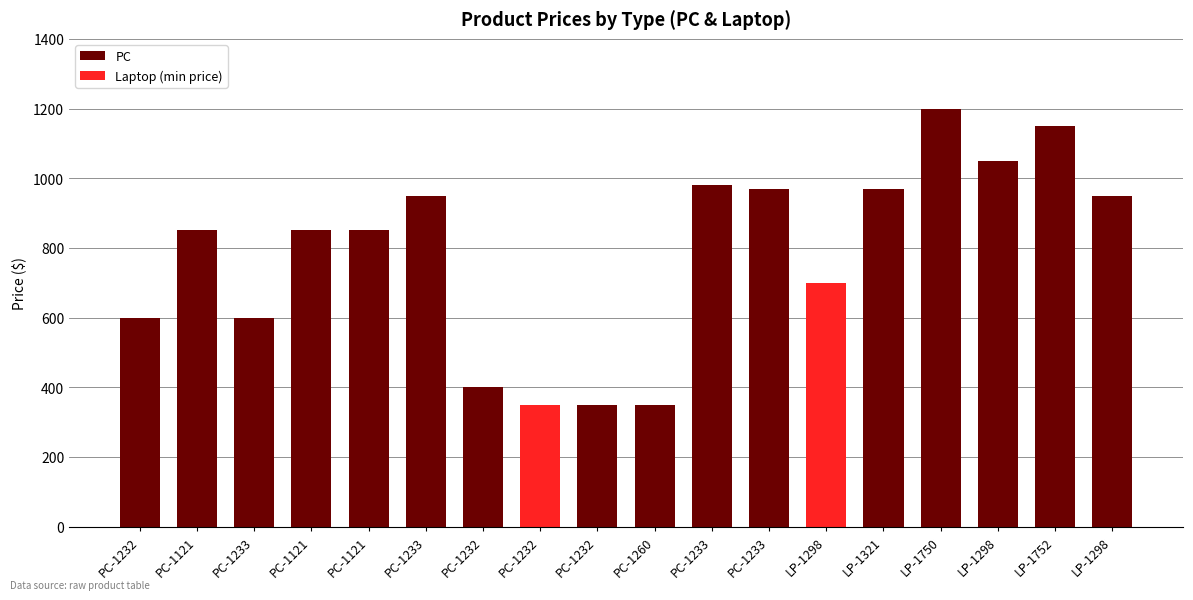

What is the sum of all values?

14120